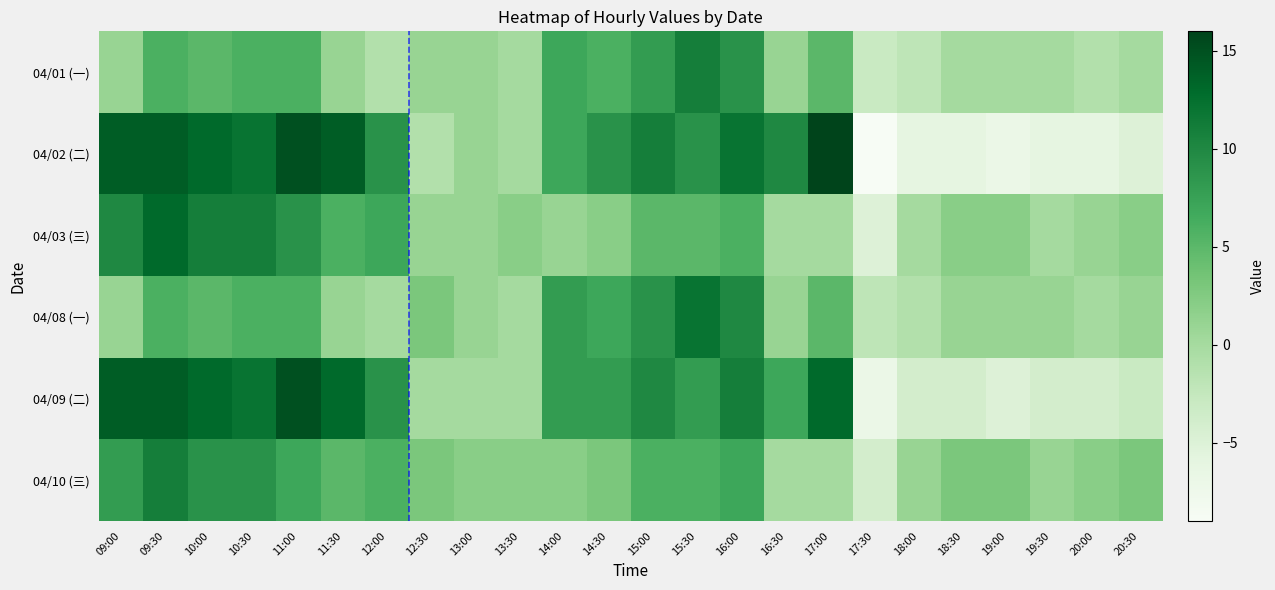

Which category has the lowest value across all series?

17:30